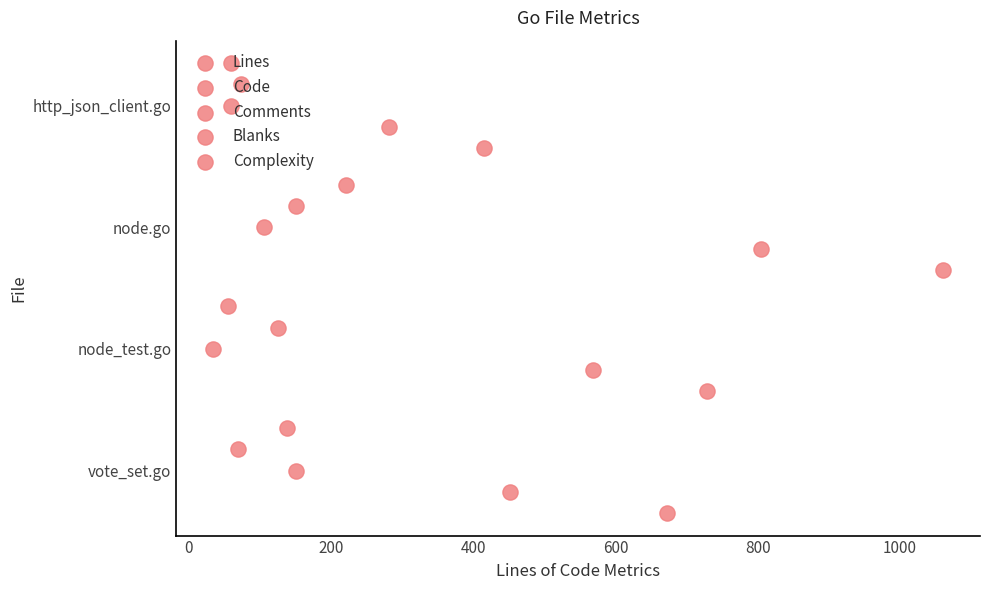

Which series has the largest total across all categories?

Complexity